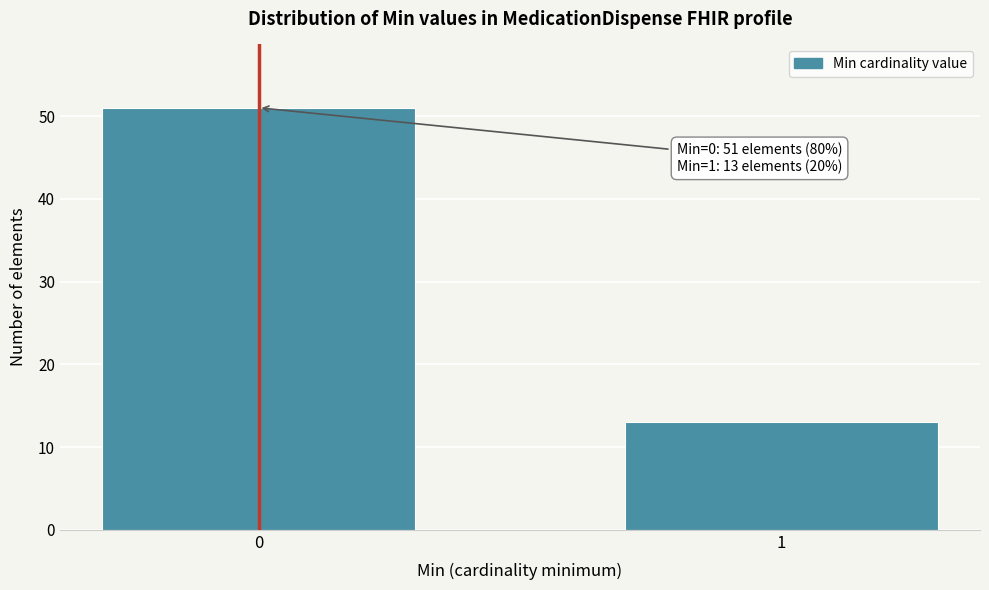

Reading left to right, extract all data points from this chart.

0=51	1=13